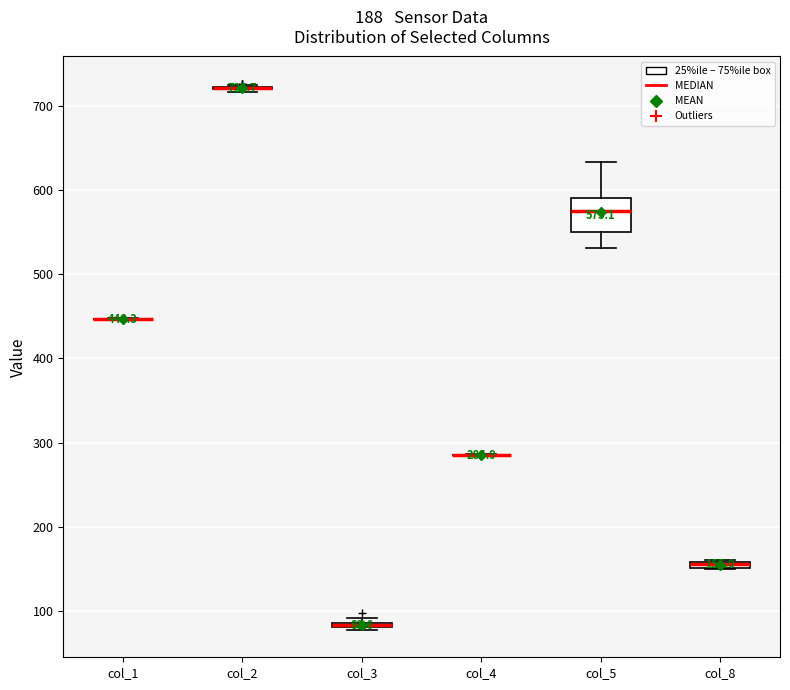

Which box is the tallest, from its lower edge to its upper edge?

col_5